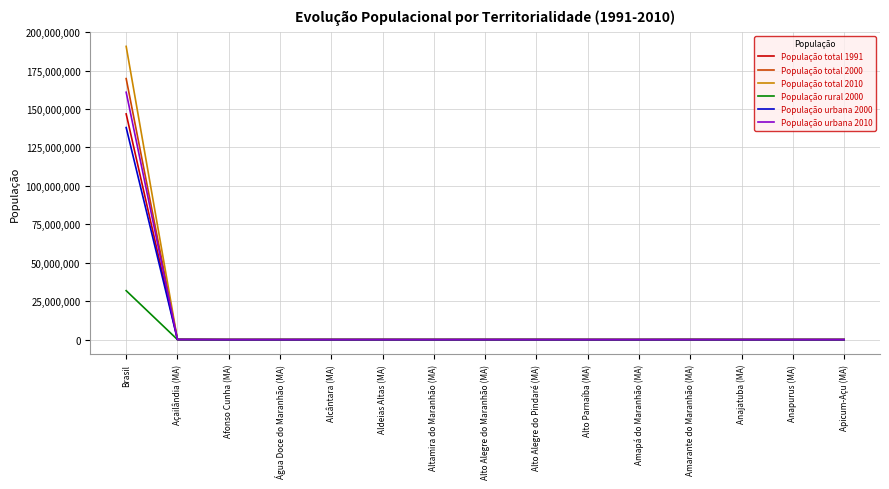

Which category has the highest value across all series?

Brasil